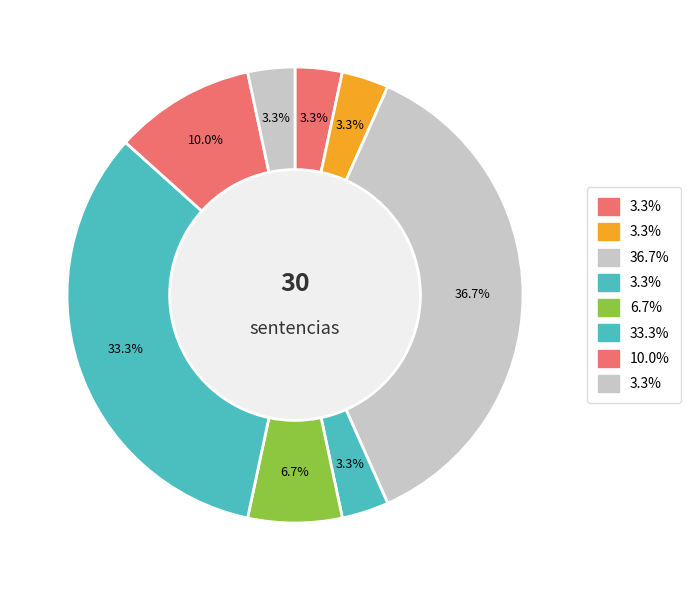

Count the number of slices in the pie.

8